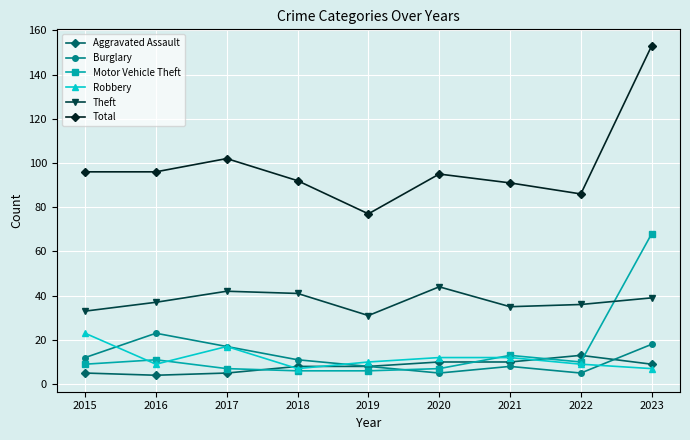

Where is the first local maximum for Burglary?

2016